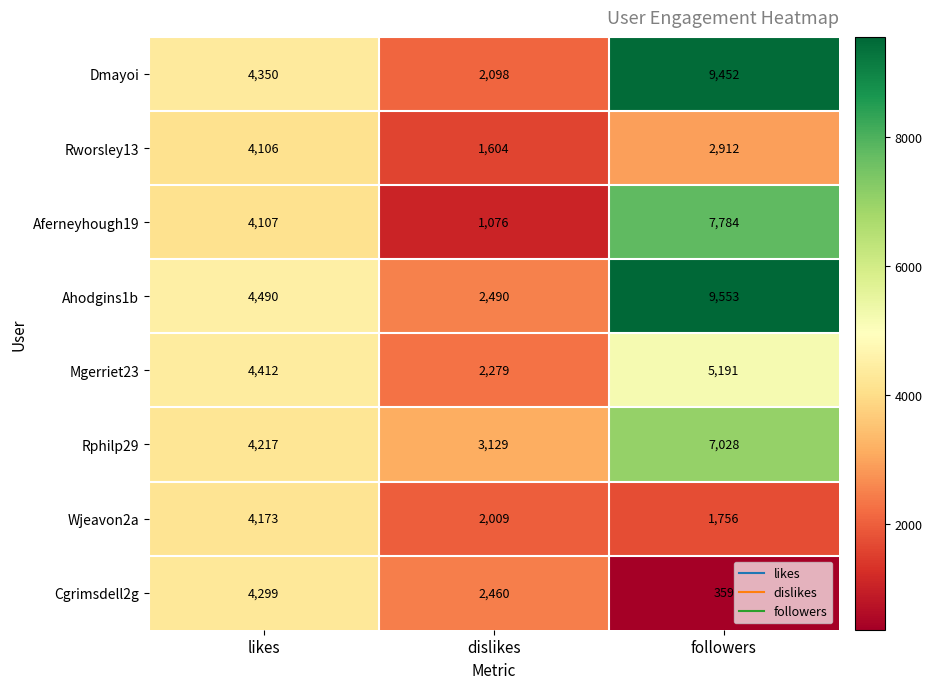

List the labels in order of Ahodgins1b value, largest first.

followers, likes, dislikes